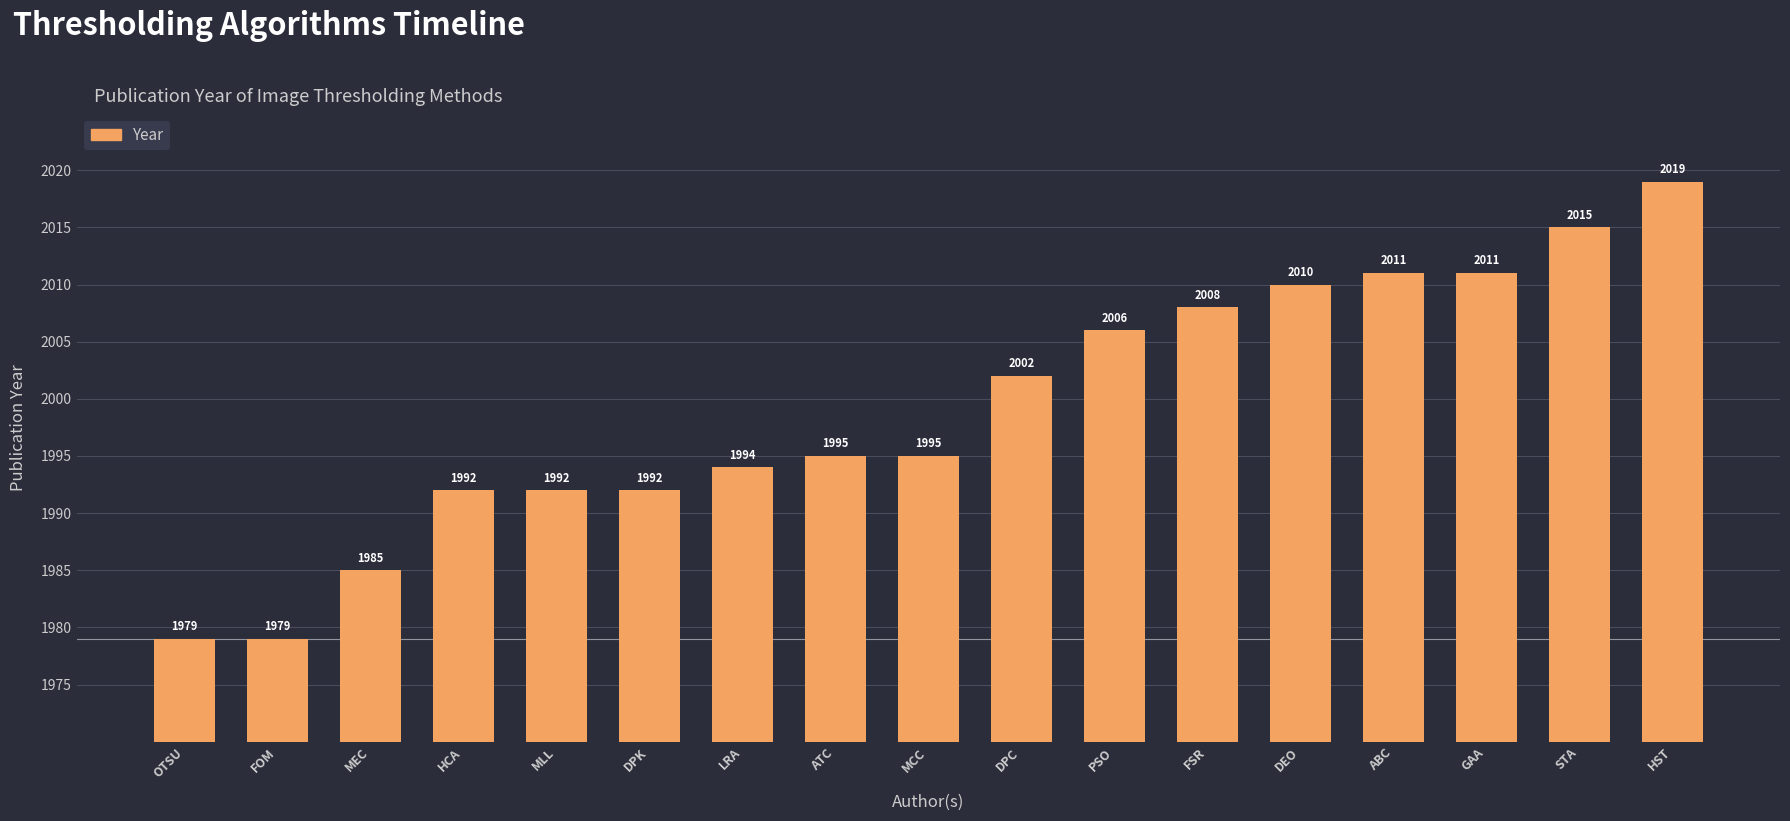

At which label is the value closest to 1999?

DPC